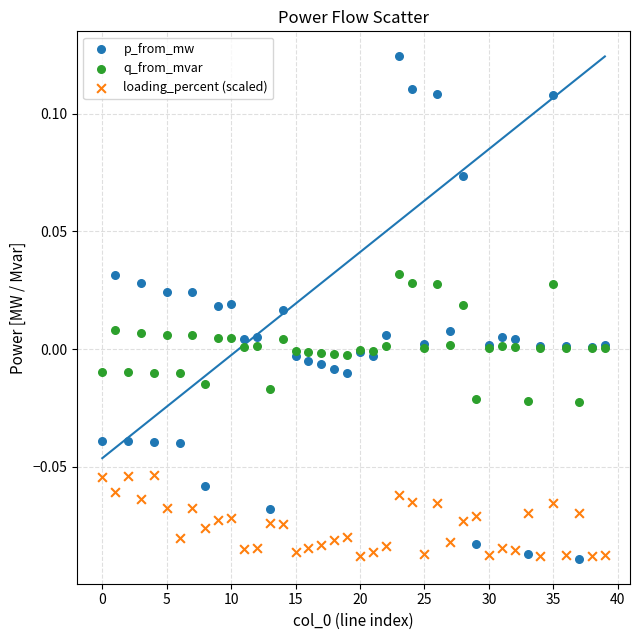

Which series has the widest spread of Y values?

p_from_mw